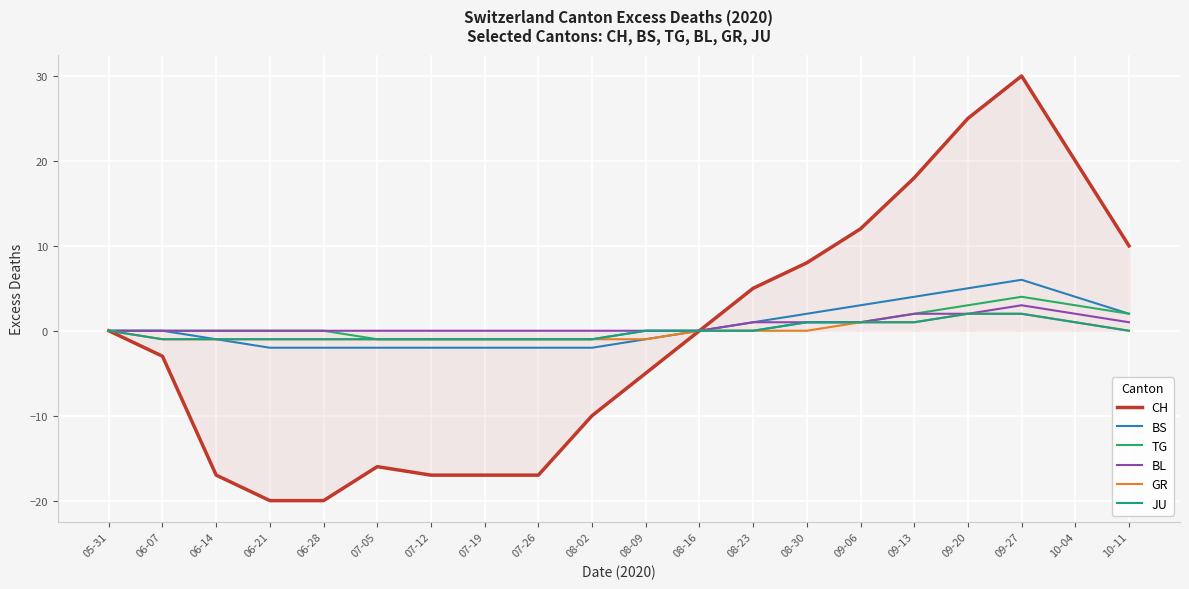

At which category is the sum across all series the highest?

09-27